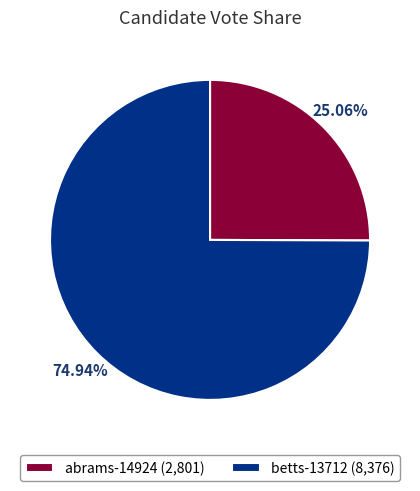

The betts-13712 slice represents 63% of the pie. True or false?

False